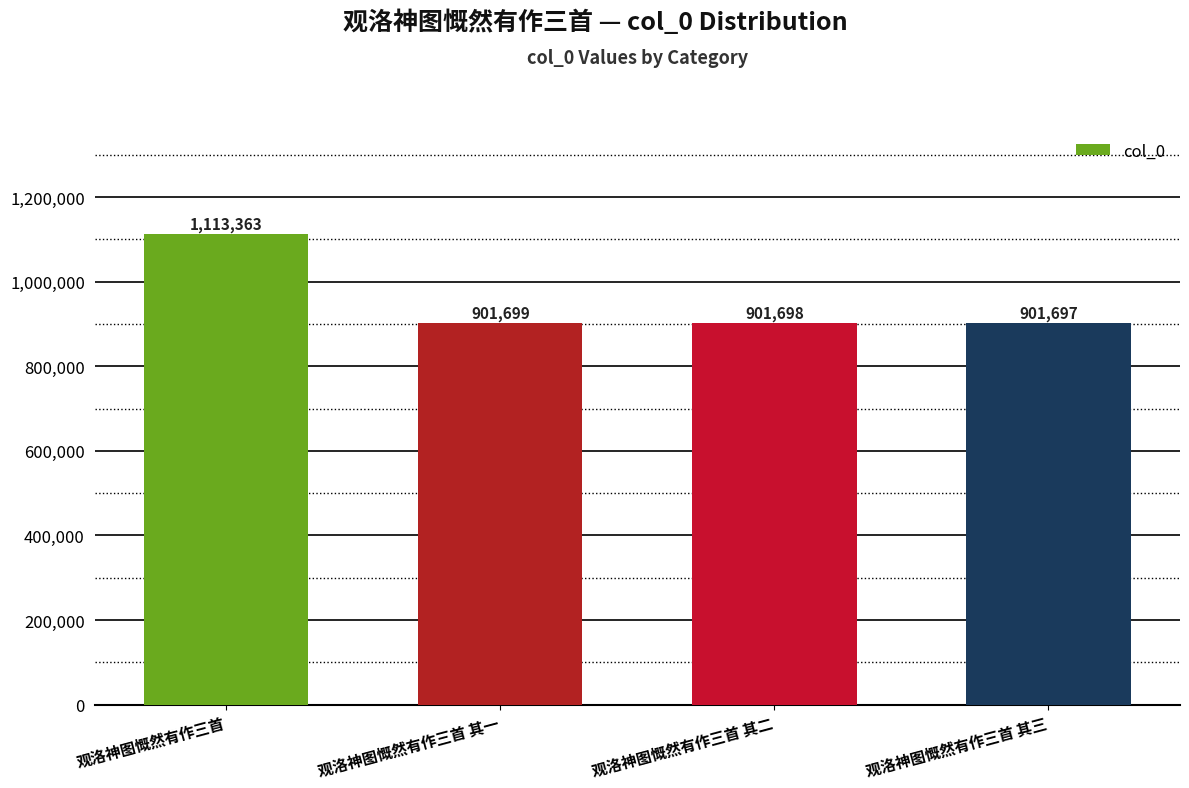

What is the label of the 1st bar from the left?

观洛神图慨然有作三首